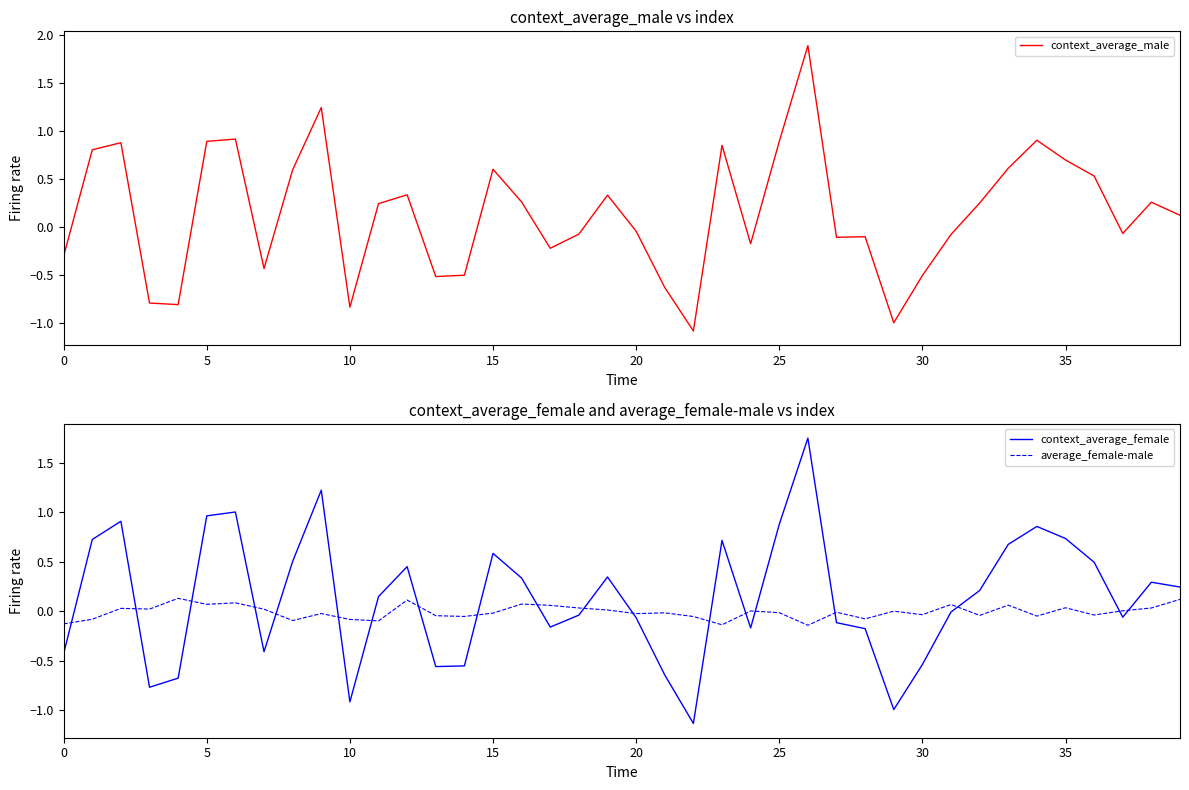

Which series ends up on top after the final intersection of average_female-male and context_average_female?

context_average_female